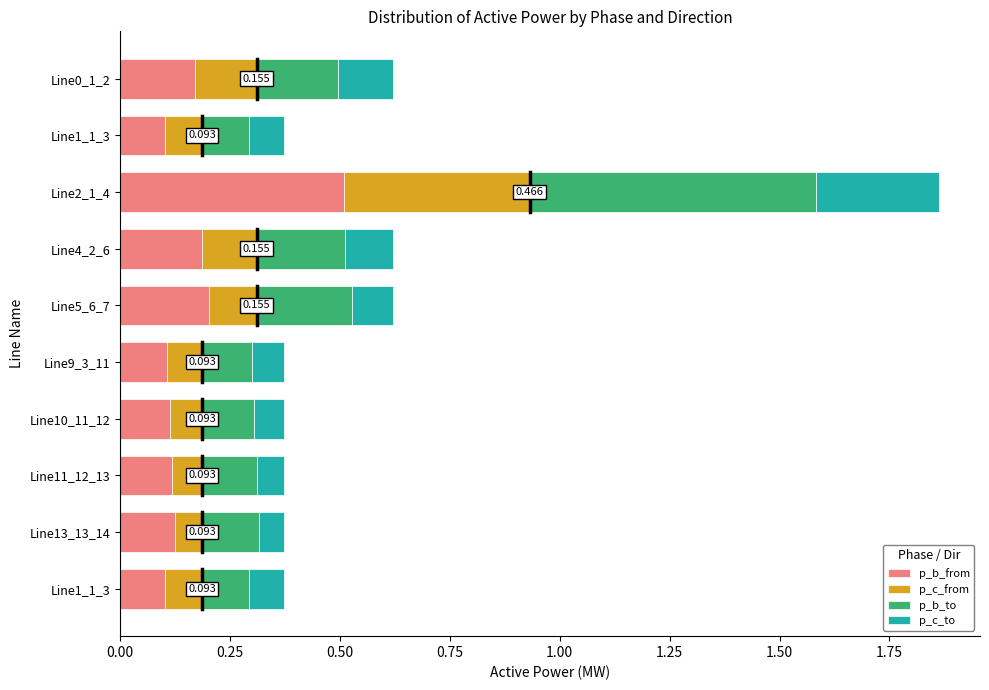

What is the value of the p_b_from bar at the 1st from the left?

0.2